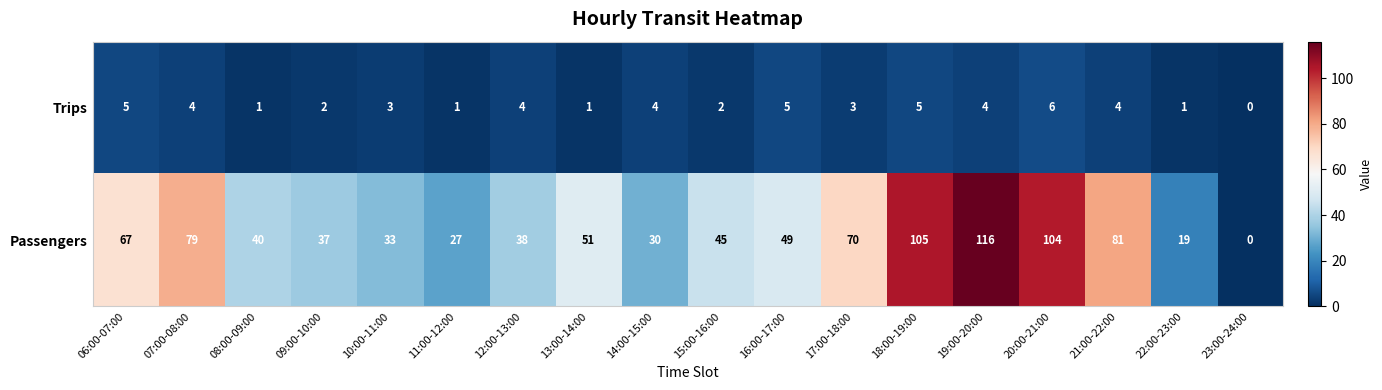

At 21:00-22:00, list the series in order from smallest to largest.

Trips, Passengers